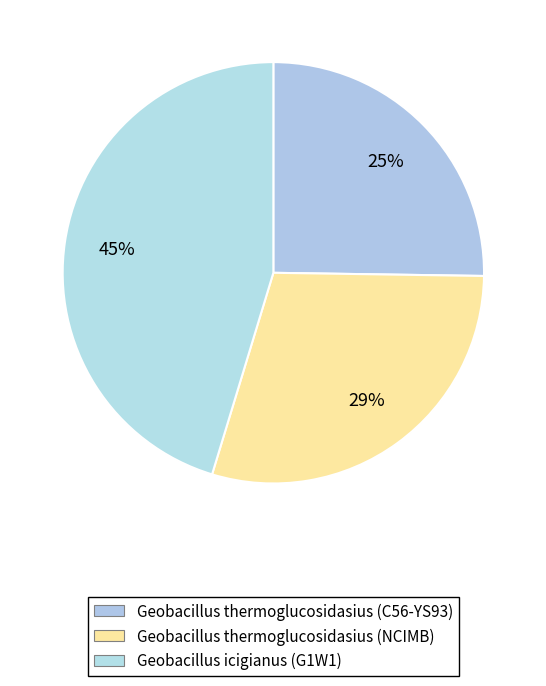

To the nearest percent, what is the average slice percentage?

33%